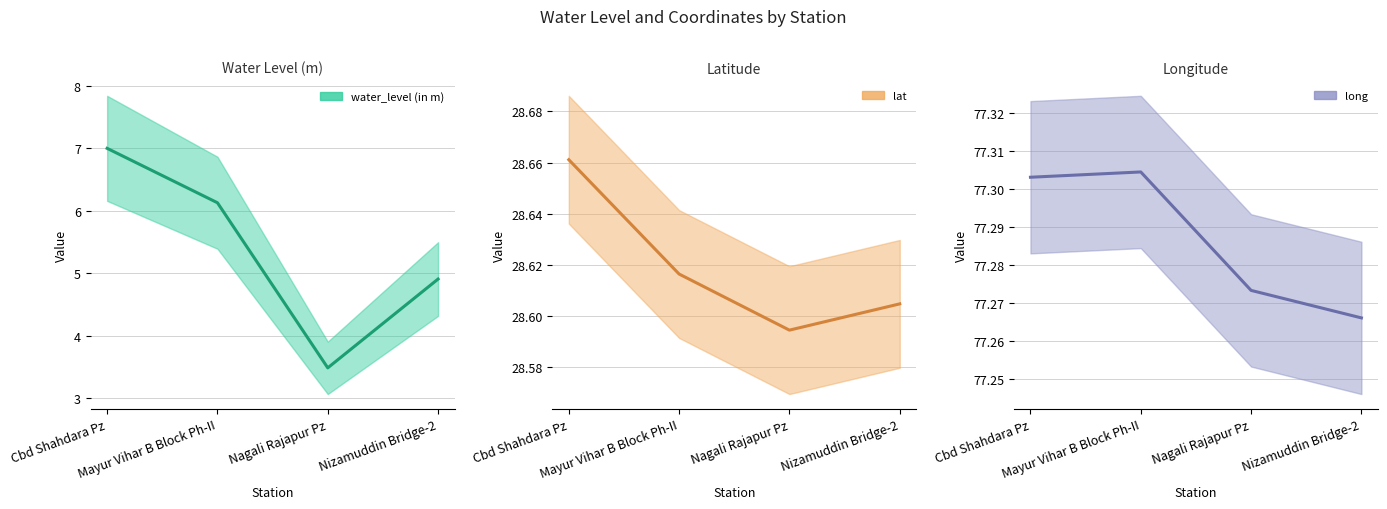

What is the smallest value displayed?

3.5